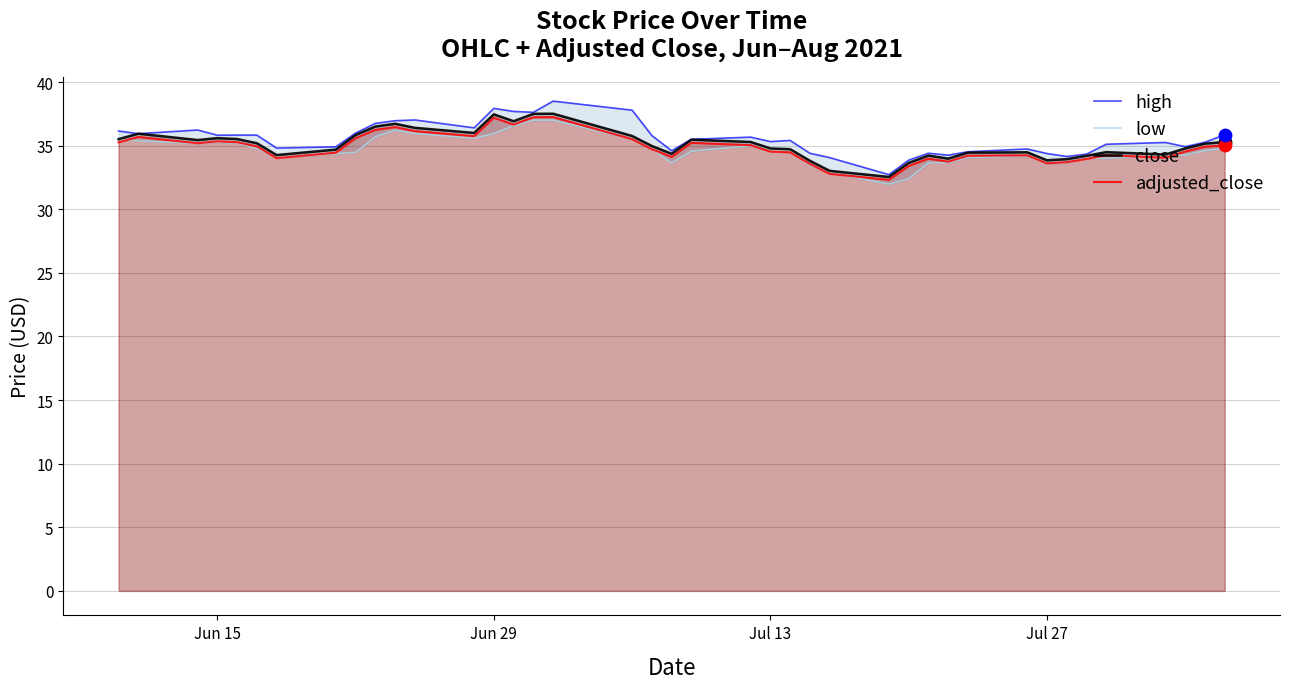

At how many categories does at least one series exceed 38?

1